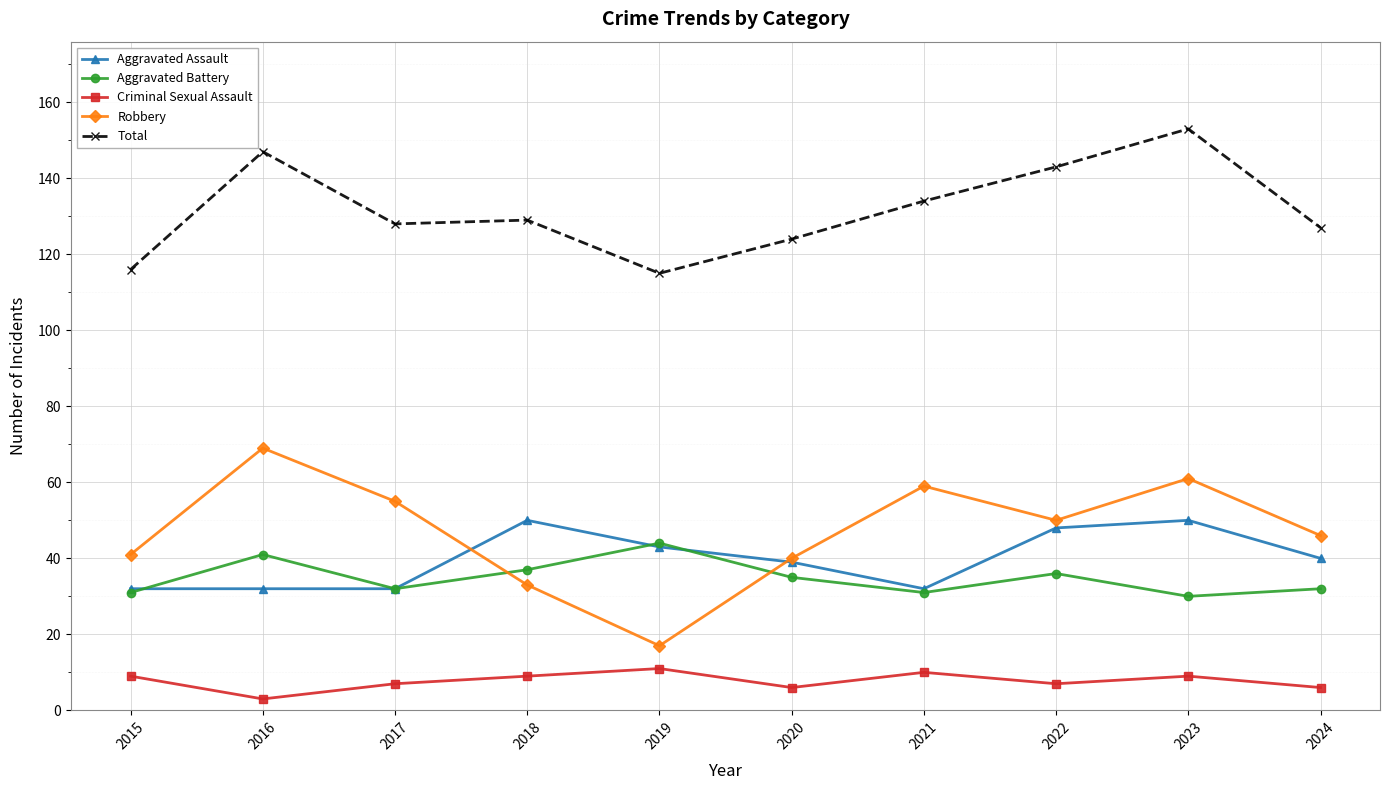

Count the number of categories in the chart.

10